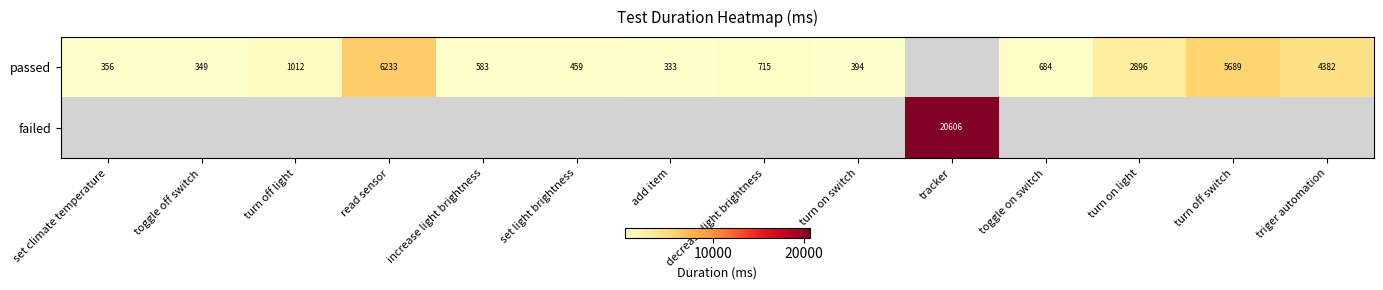

What is the difference between the passed values at set climate temperature and turn on switch?

38